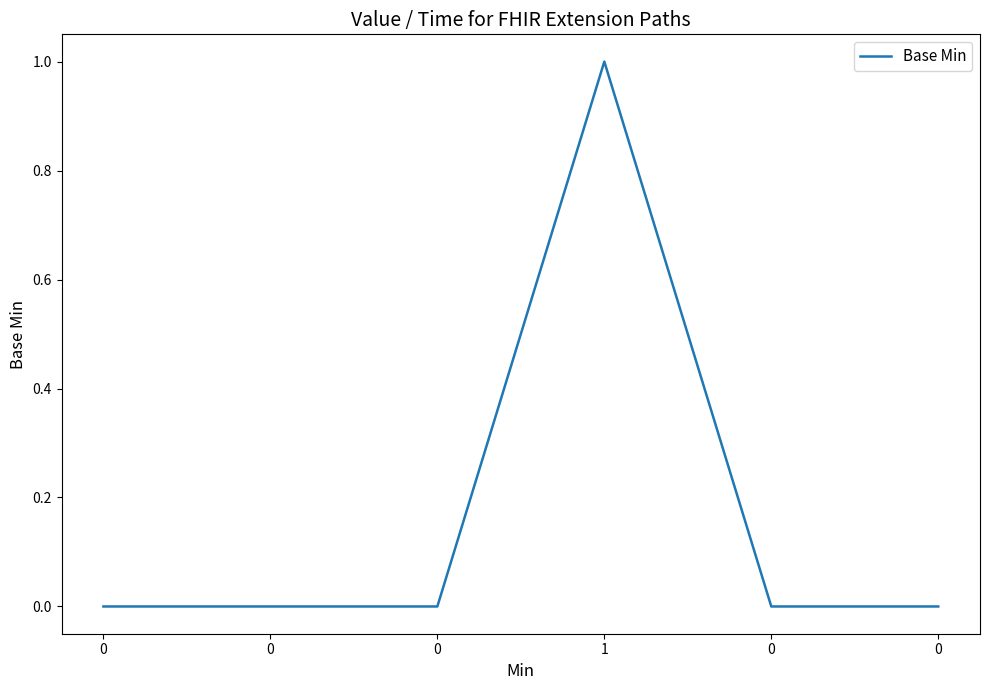

The value at 0 is 1. True or false?

False